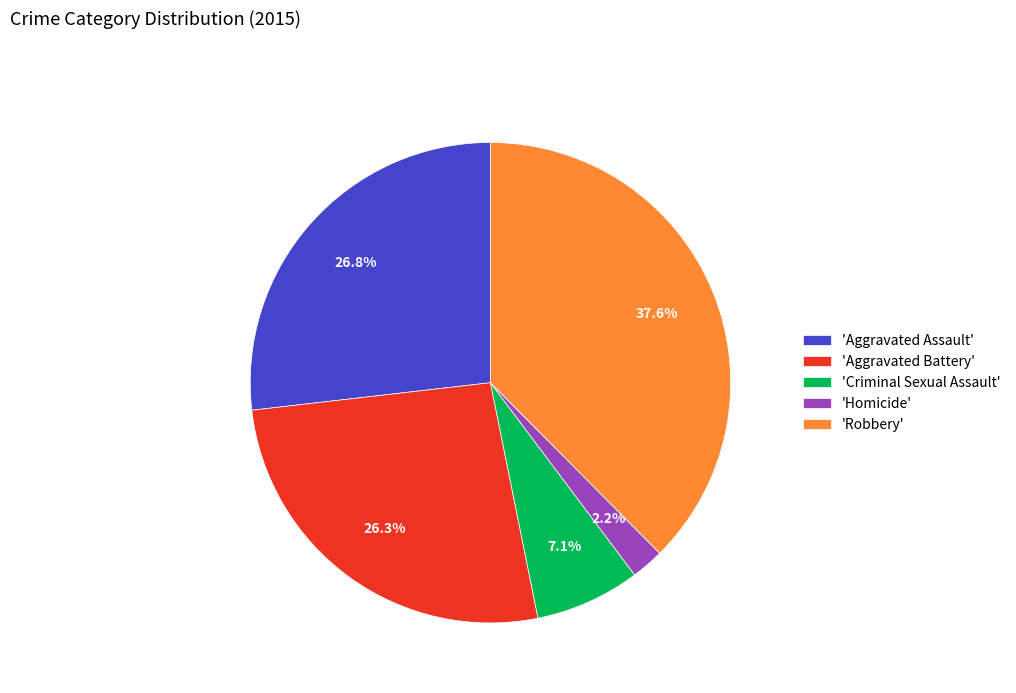

Is 'Robbery' the majority of the pie?

No